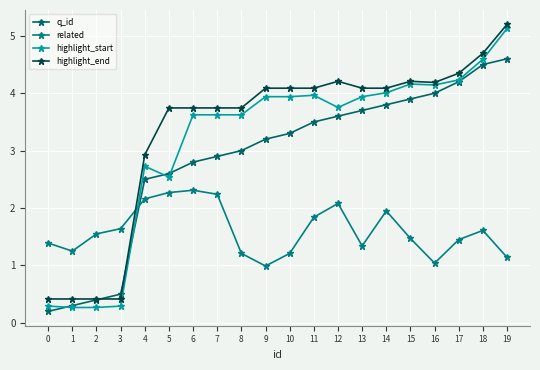

At which category does the chart reach its peak across all series?

19